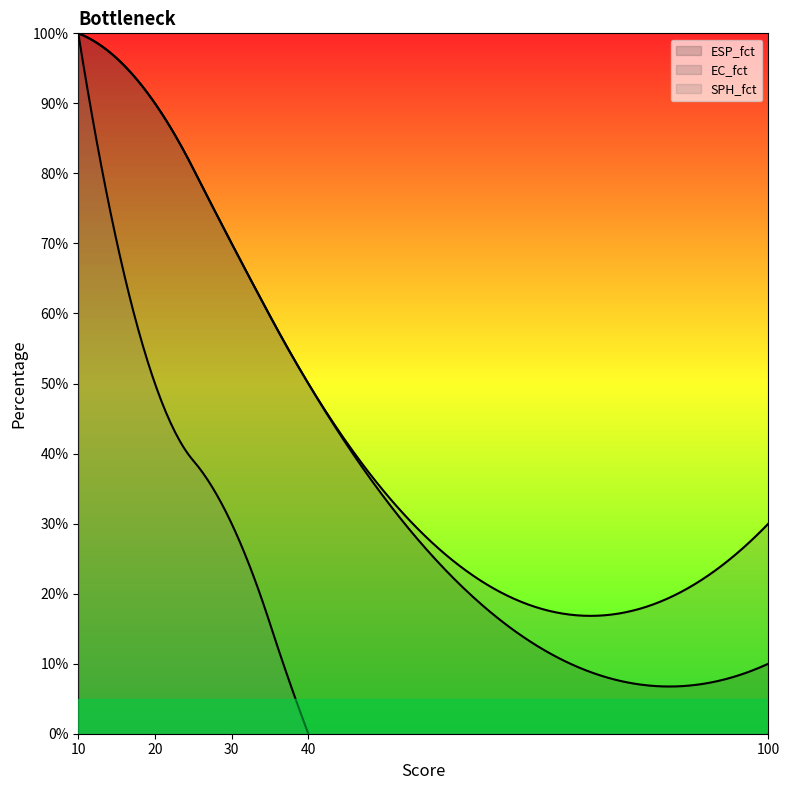

Does the chart have visible grid lines?

No